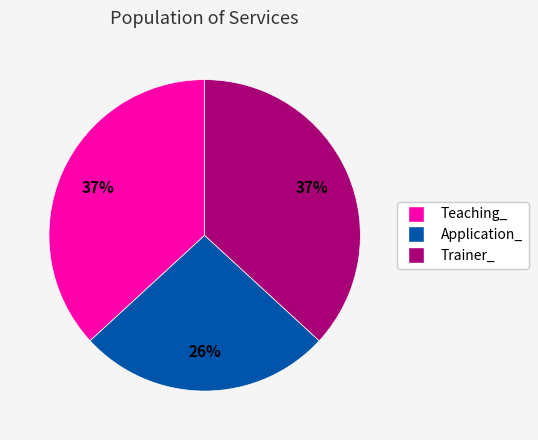

To the nearest percent, what portion does Application_ represent?

26%